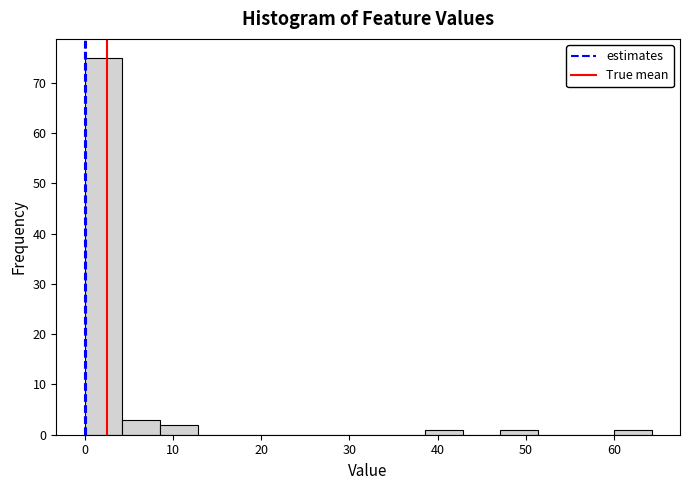

Which range on the x-axis has the tallest bar?

0 to 4